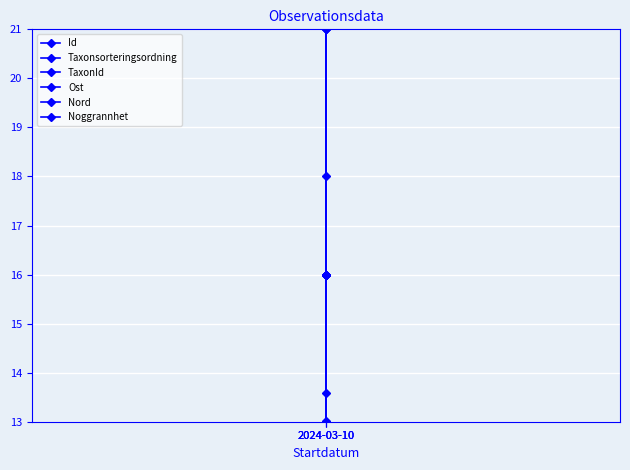

What is the sum of all Ost values?

48.0